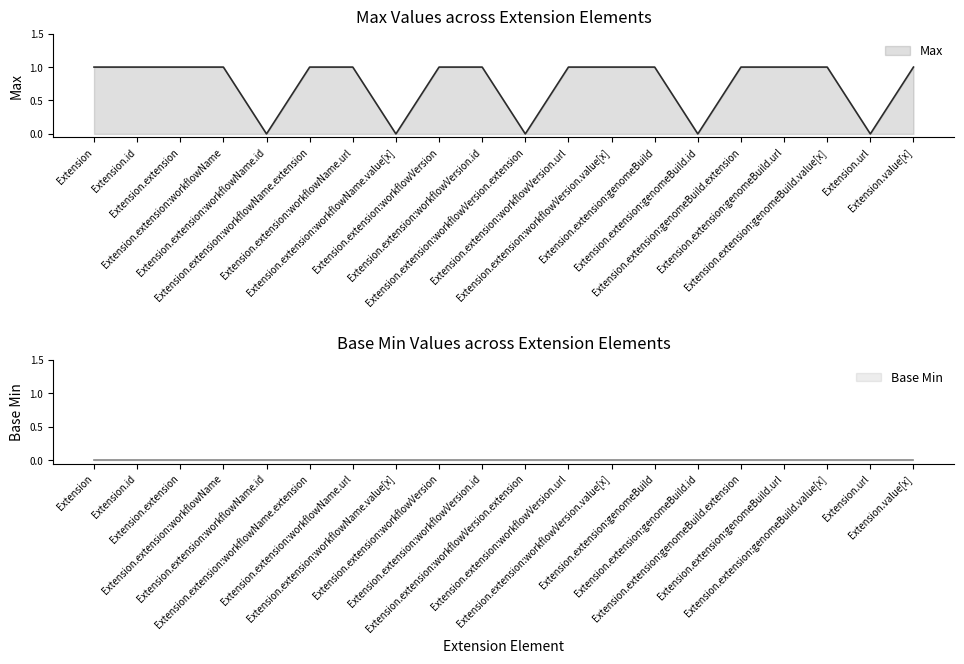

Approximately how many times larger is the value at Extension.extension:workflowVersion.id compared to Extension.extension:workflowName.url?

1.0